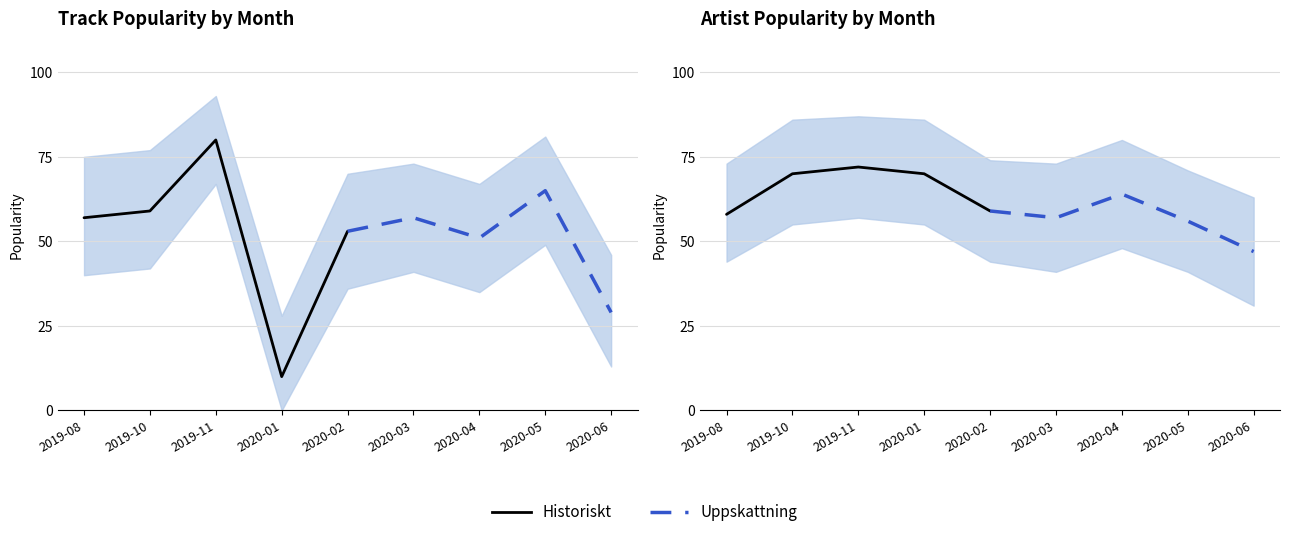

What value does the Uppskattning series have at 2020-02, to the nearest 5?

60